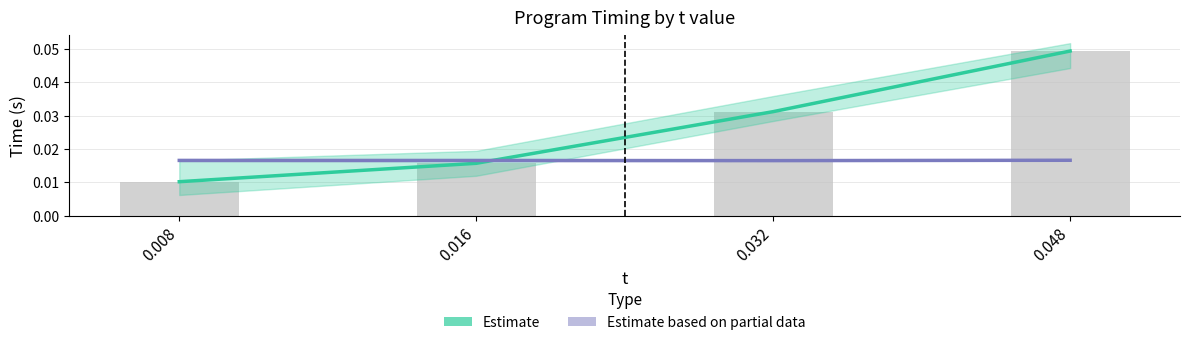

The value of Estimate based on partial data (m_program) at 0.016 is 0.0. True or false?

True